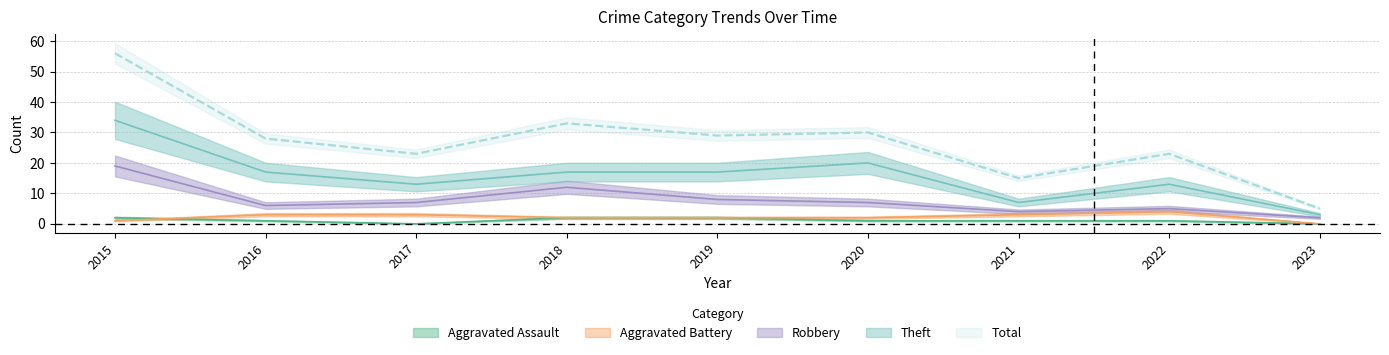

Reading left to right, what are all the values shown in this chart?

Aggravated Assault: 2015=2	2016=1	2017=0	2018=2	2019=2	2020=1	2021=1	2022=1	2023=0
Aggravated Battery: 2015=1	2016=3	2017=3	2018=2	2019=2	2020=2	2021=3	2022=4	2023=0
Robbery: 2015=19	2016=6	2017=7	2018=12	2019=8	2020=7	2021=4	2022=5	2023=2
Theft: 2015=34	2016=17	2017=13	2018=17	2019=17	2020=20	2021=7	2022=13	2023=3
Total: 2015=56	2016=28	2017=23	2018=33	2019=29	2020=30	2021=15	2022=23	2023=5